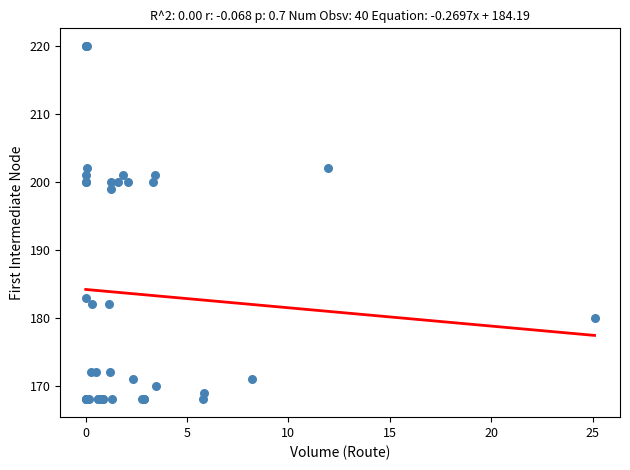

What Y value in the scatter plot is closest to 194?

199